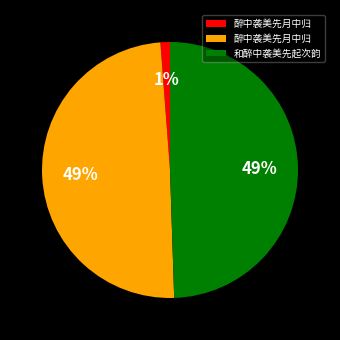

To the nearest percent, what is the average slice percentage?

33%